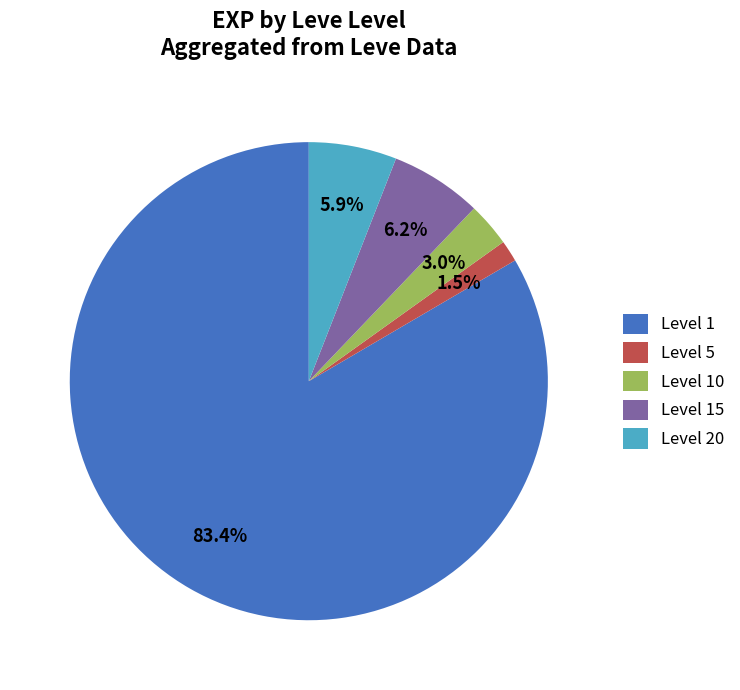

Which category has the smallest portion of the pie?

Level 5